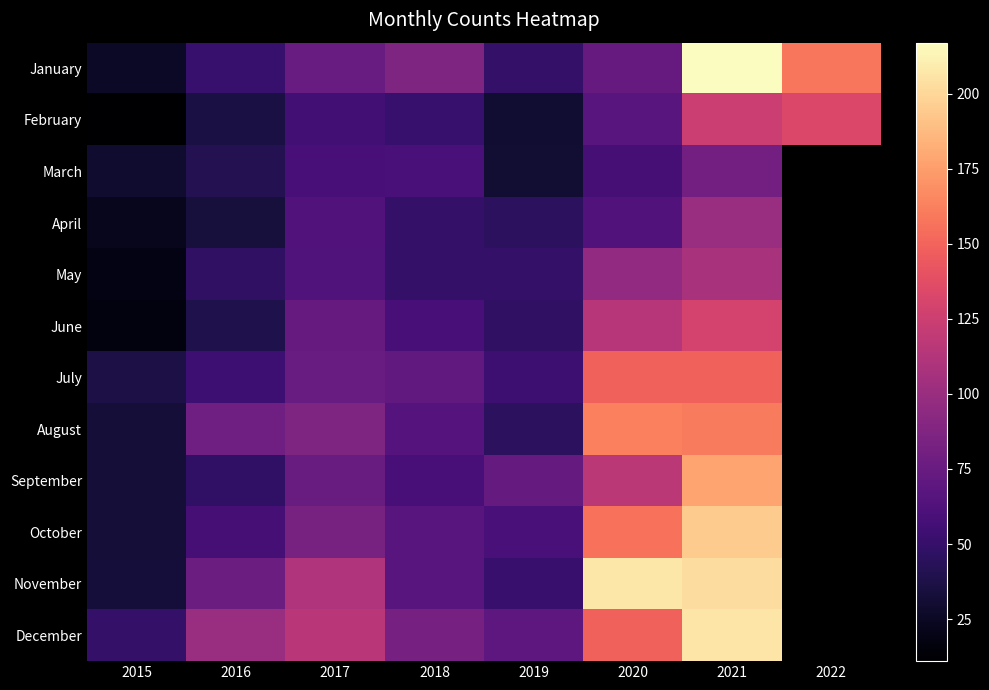

How many data points does each series have?

8